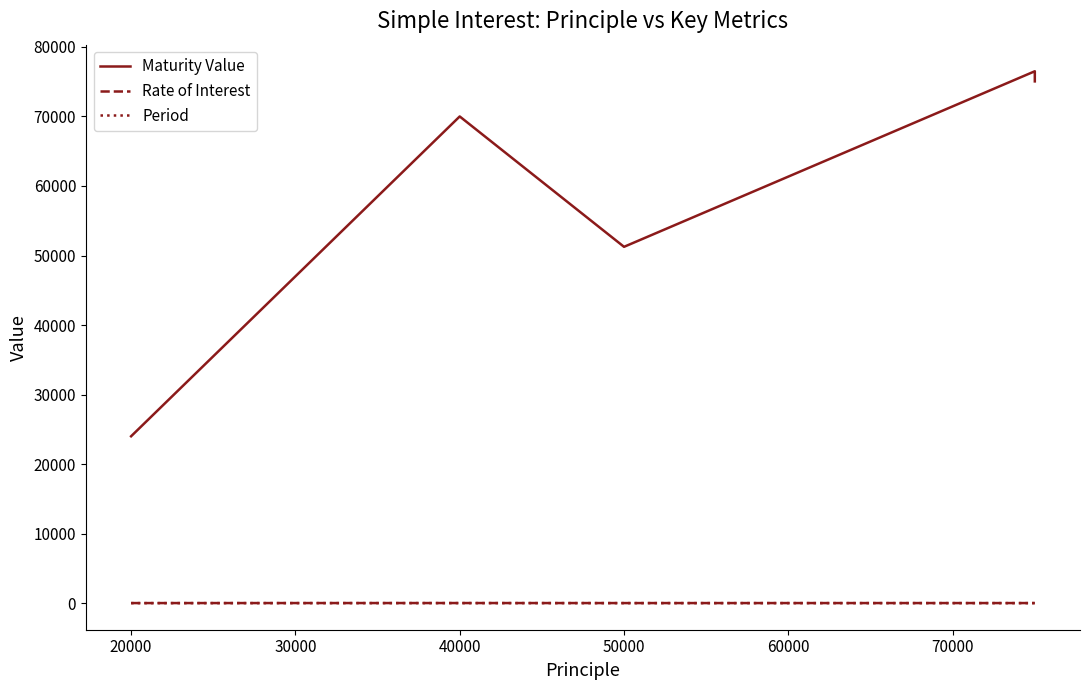

At which label does Maturity Value first exceed 70000?

40000